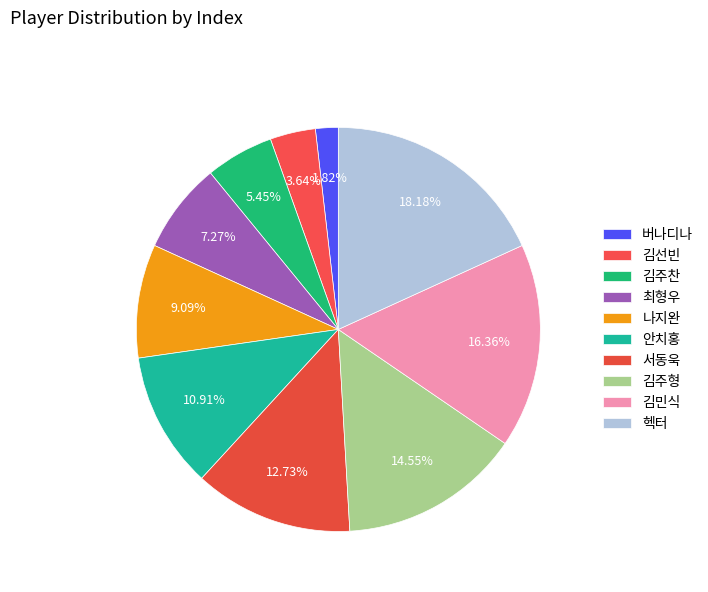

True or false: 김주찬 accounts for 11% of the total.

False